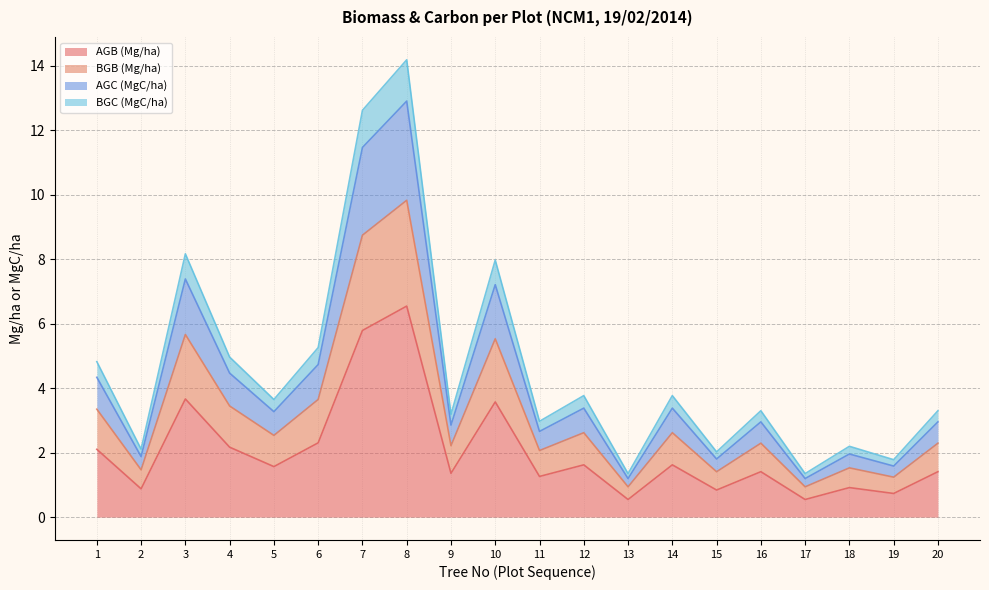

The value of AGB (Mg/ha) at 4 is 2.2. True or false?

True